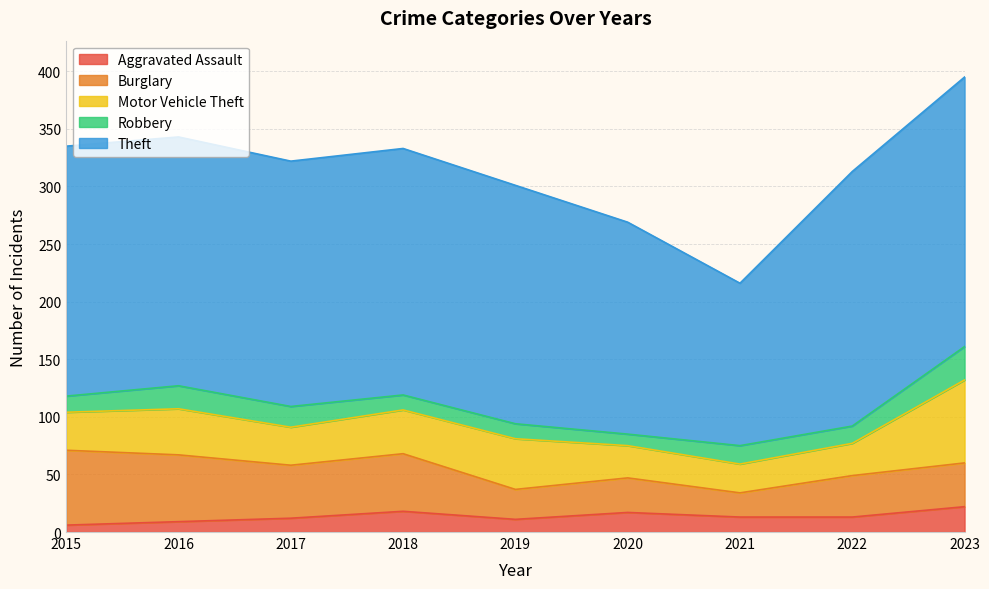

Reading left to right, list all the values displayed in this chart.

Aggravated Assault: 2015=6	2016=9	2017=12	2018=18	2019=11	2020=17	2021=13	2022=13	2023=22
Burglary: 2015=65	2016=58	2017=46	2018=50	2019=26	2020=30	2021=21	2022=36	2023=38
Motor Vehicle Theft: 2015=33	2016=40	2017=33	2018=38	2019=44	2020=28	2021=25	2022=28	2023=72
Robbery: 2015=14	2016=20	2017=18	2018=13	2019=13	2020=10	2021=16	2022=15	2023=29
Theft: 2015=217	2016=216	2017=213	2018=214	2019=207	2020=184	2021=141	2022=221	2023=234